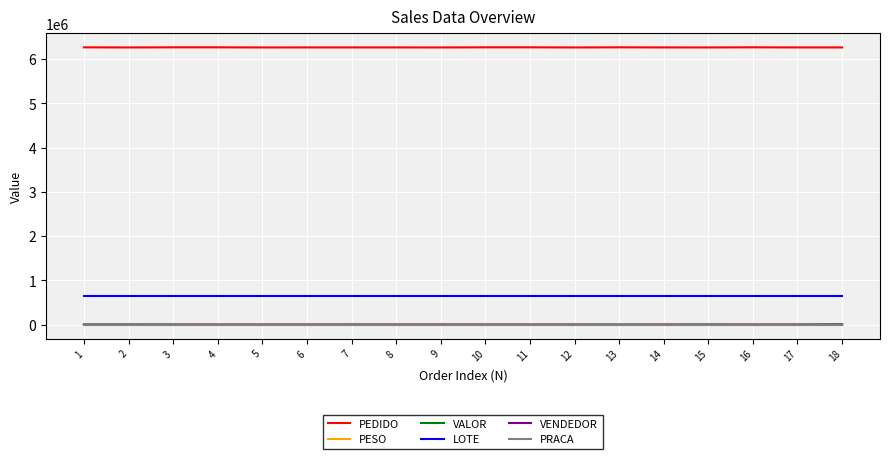

Is it true that VALOR equals 611.3 at 10?

True